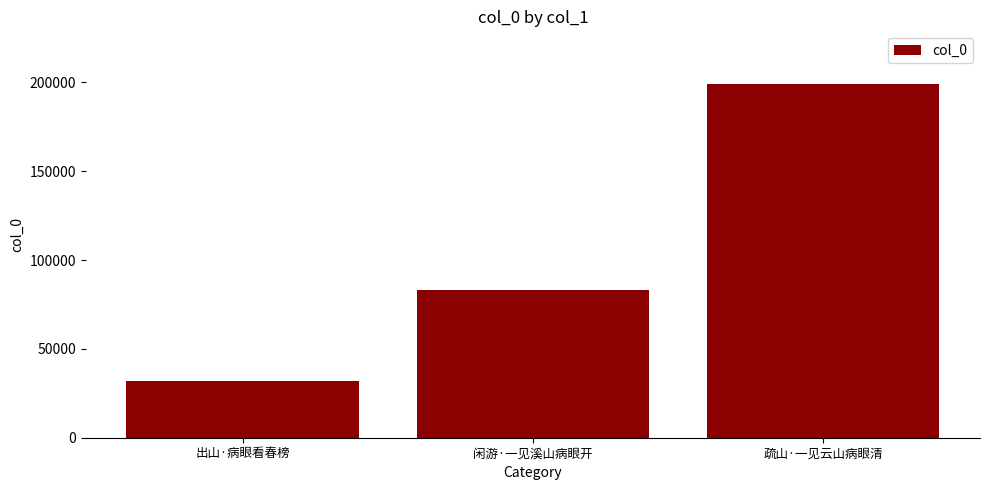

What is the value of the 3rd bar from the left?

198850